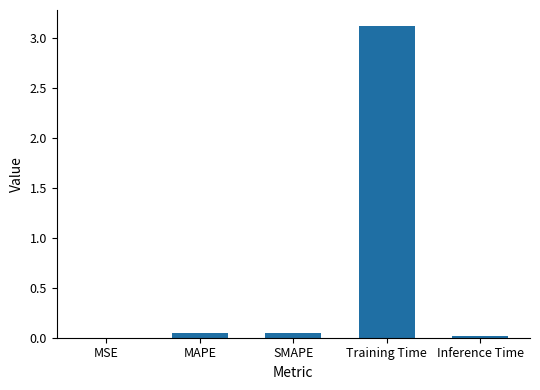

What is the greatest value displayed?

3.1